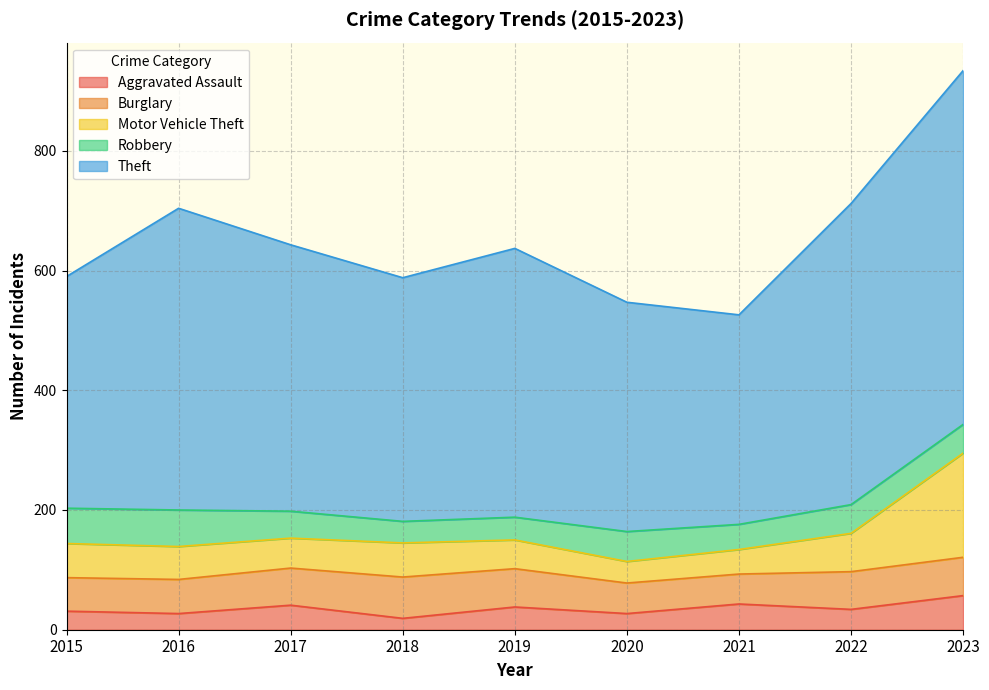

Is it true that Motor Vehicle Theft equals 13 at 2017?

False